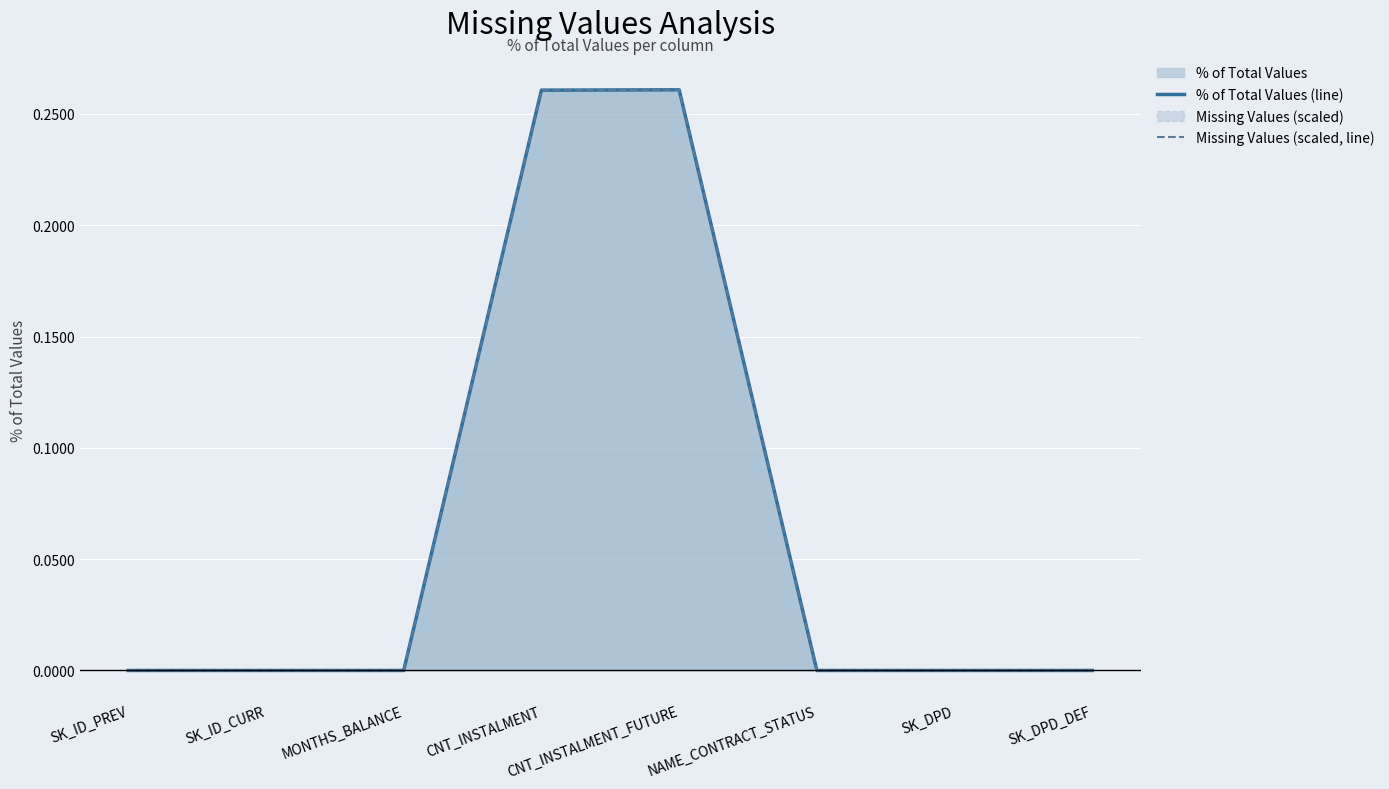

Where is the first local maximum for Missing Values (scaled, line)?

CNT_INSTALMENT_FUTURE